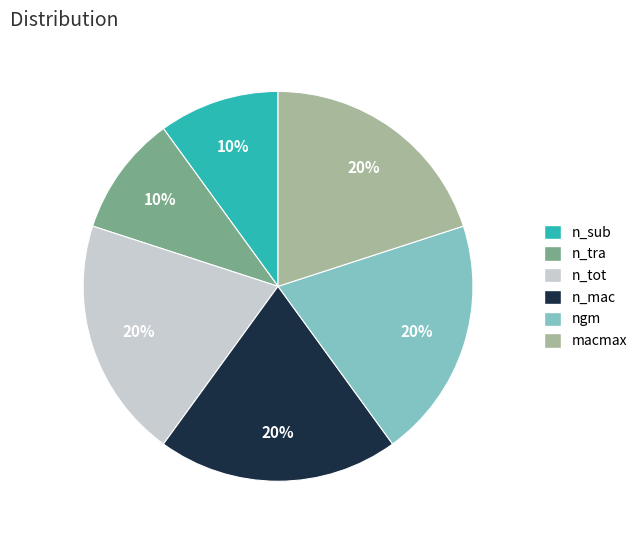

Which has a higher value, ngm or n_sub?

ngm